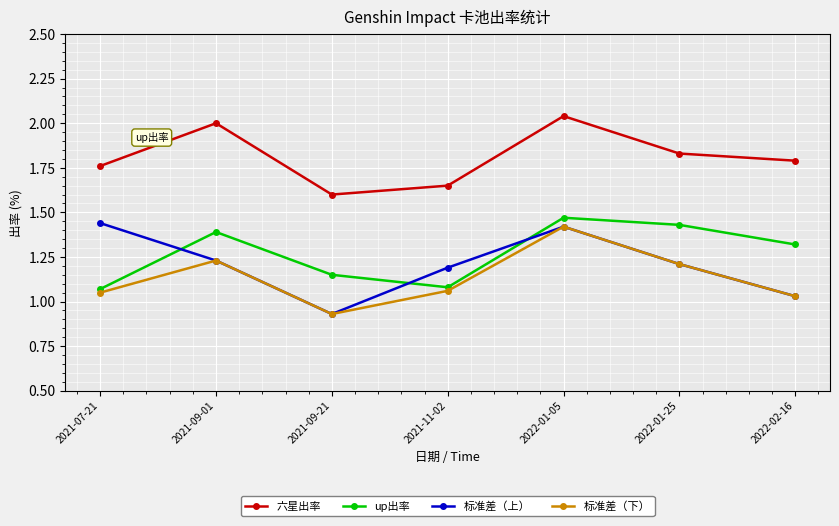

At which category does the chart reach its minimum across all series?

2021-09-21